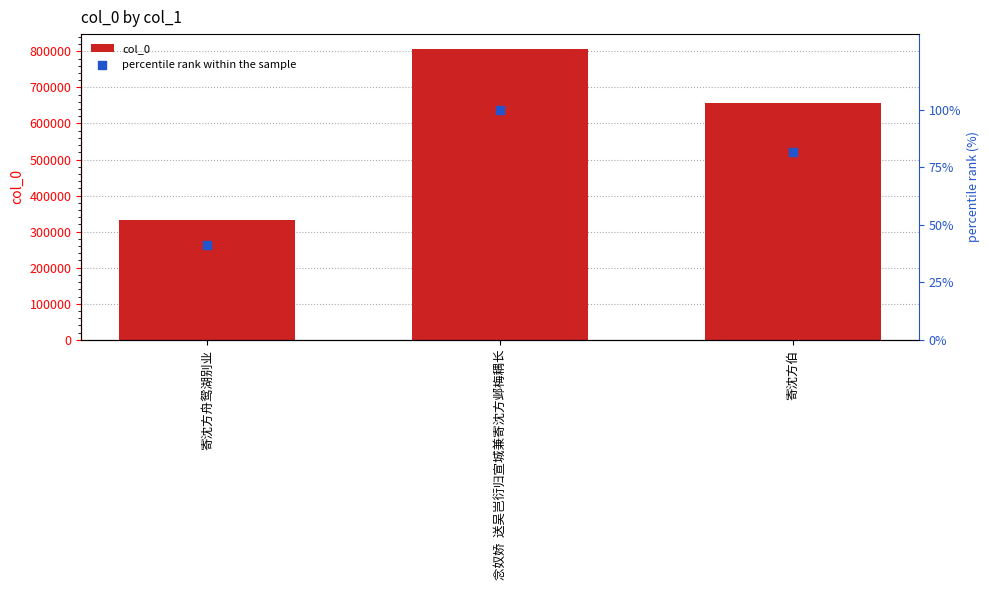

Which series reaches the minimum Y coordinate?

percentile rank within the sample